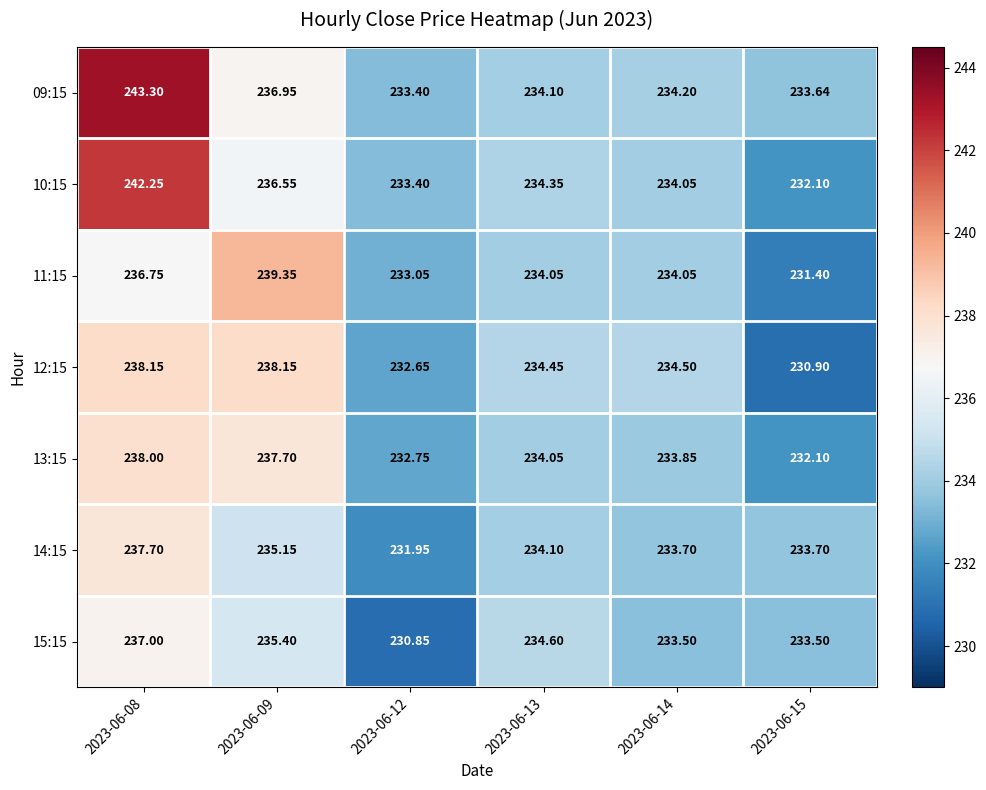

Is the value of 12:15 at 2023-06-14 greater than the value of 09:15 at 2023-06-08?

No